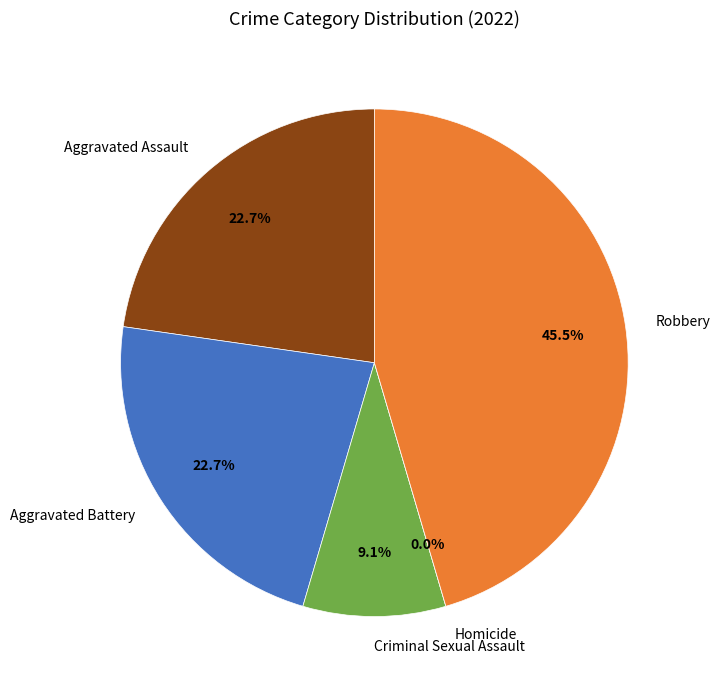

What is the smallest slice in the pie chart?

Homicide